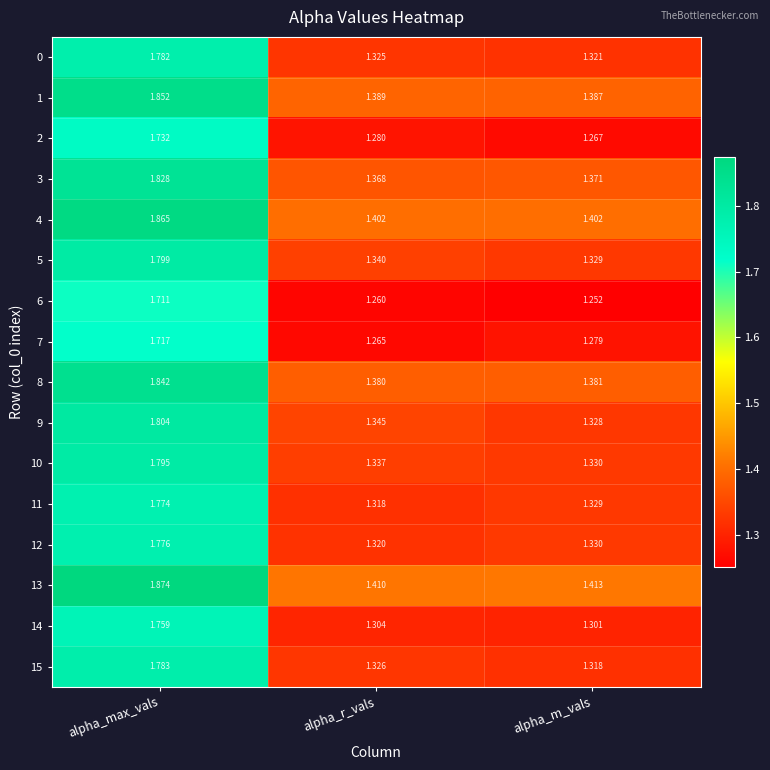

Rank the categories by 5 value from lowest to highest.

alpha_m_vals, alpha_r_vals, alpha_max_vals